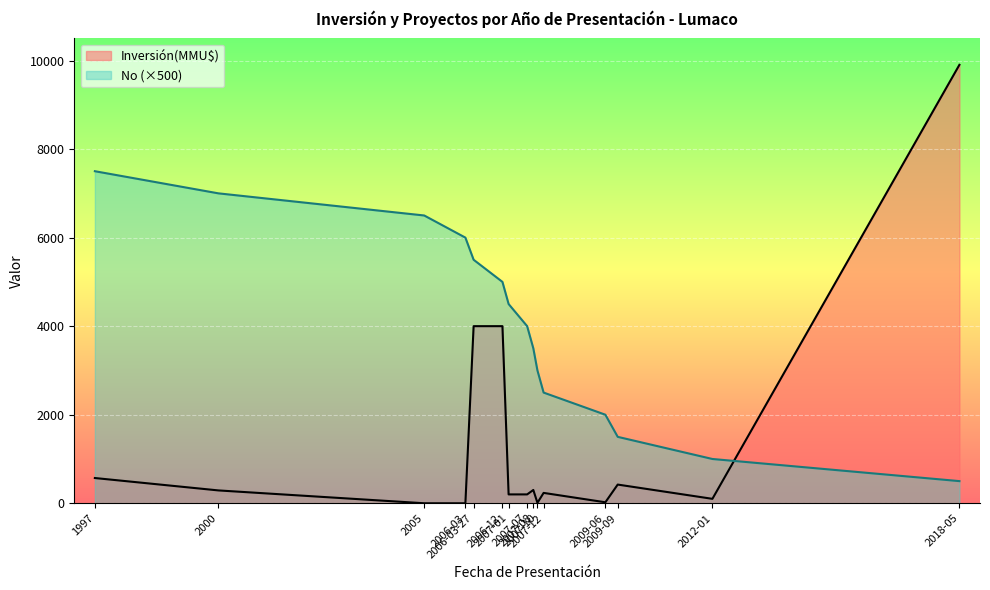

At how many categories does at least one series exceed 6646?

3